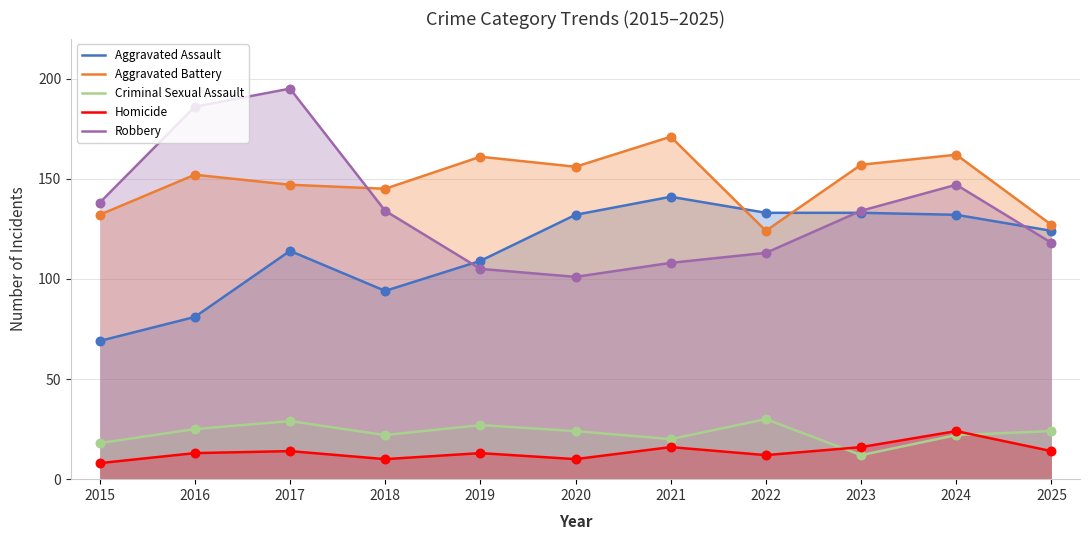

Which series contains the lowest Y value?

Homicide